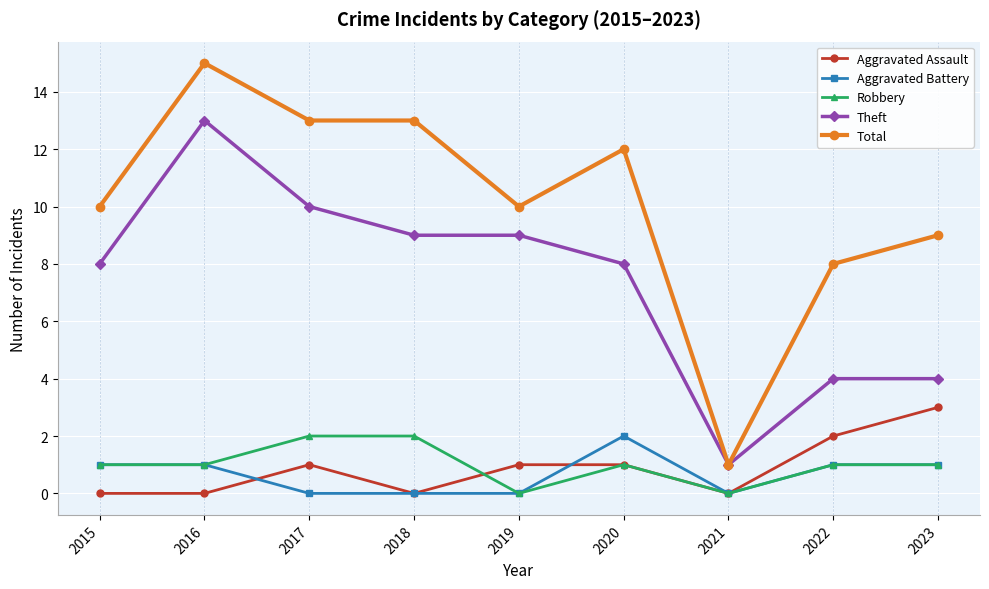

What is the highest value of the Total series?

15